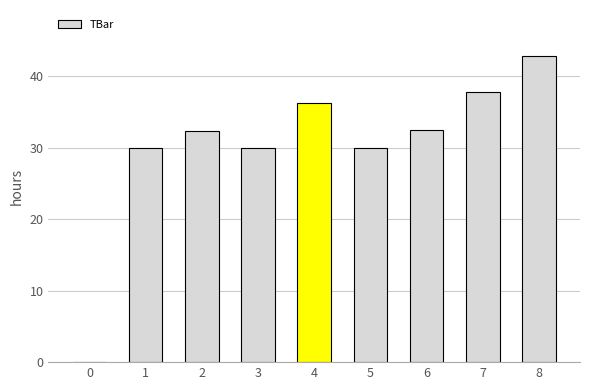

What is the sum of the values at 7 and 0?

37.8